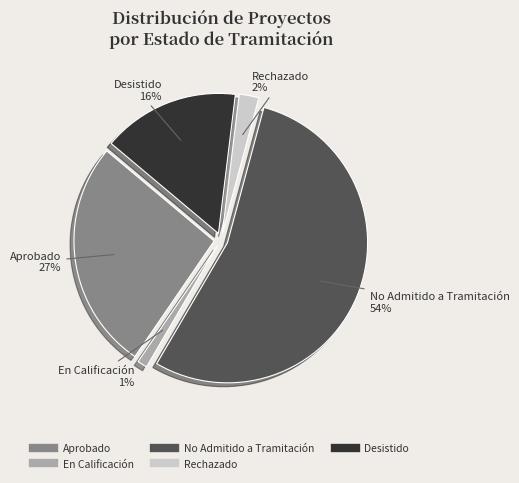

Is the sum of No Admitido a Tramitación and Aprobado greater than half?

Yes